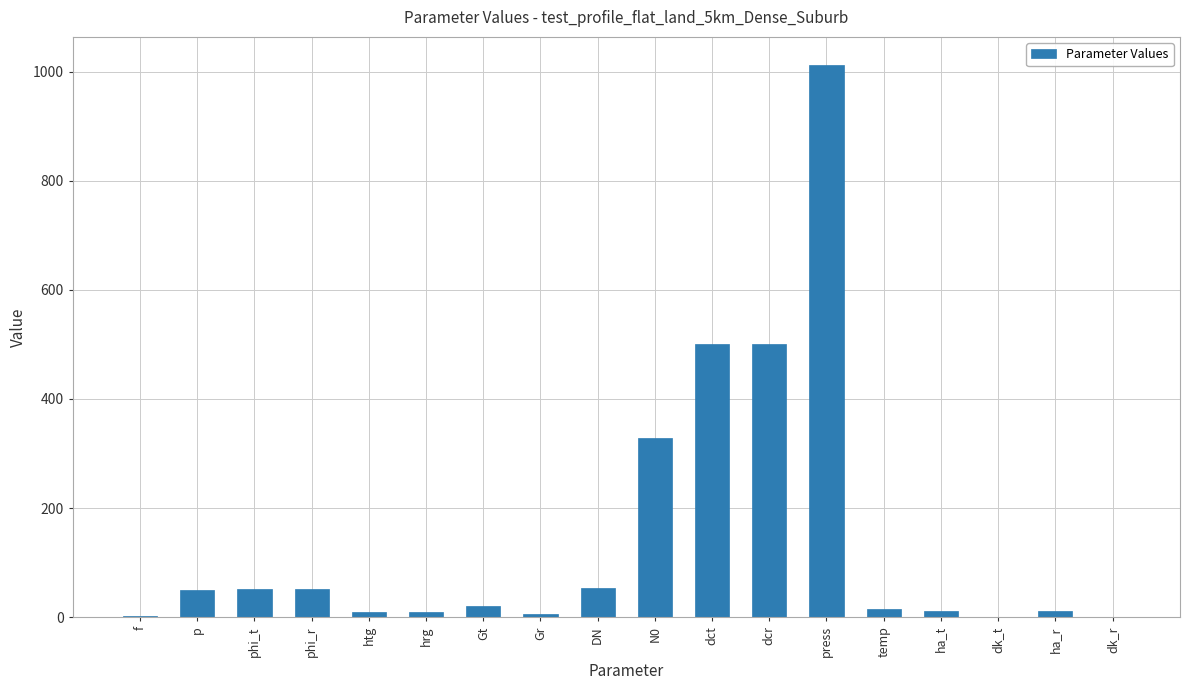

What is the maximum value shown in the chart?

1013.0